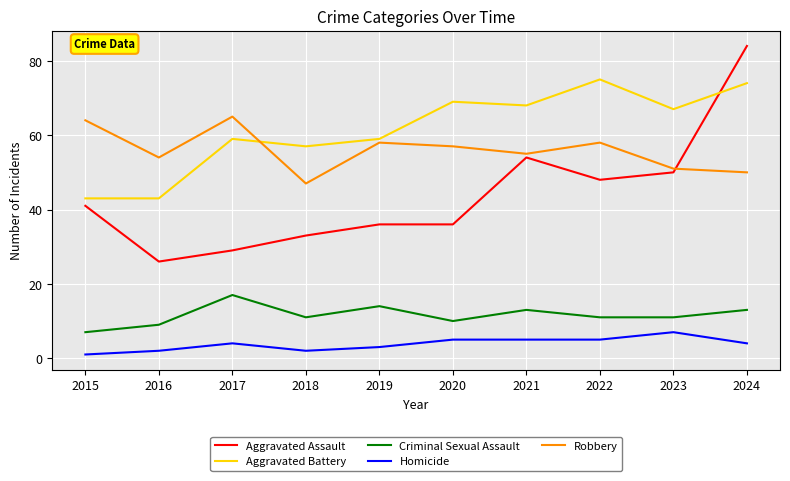

Reading right to left, what are all the values shown in this chart?

Aggravated Assault: 2024=84	2023=50	2022=48	2021=54	2020=36	2019=36	2018=33	2017=29	2016=26	2015=41
Aggravated Battery: 2024=74	2023=67	2022=75	2021=68	2020=69	2019=59	2018=57	2017=59	2016=43	2015=43
Criminal Sexual Assault: 2024=13	2023=11	2022=11	2021=13	2020=10	2019=14	2018=11	2017=17	2016=9	2015=7
Homicide: 2024=4	2023=7	2022=5	2021=5	2020=5	2019=3	2018=2	2017=4	2016=2	2015=1
Robbery: 2024=50	2023=51	2022=58	2021=55	2020=57	2019=58	2018=47	2017=65	2016=54	2015=64